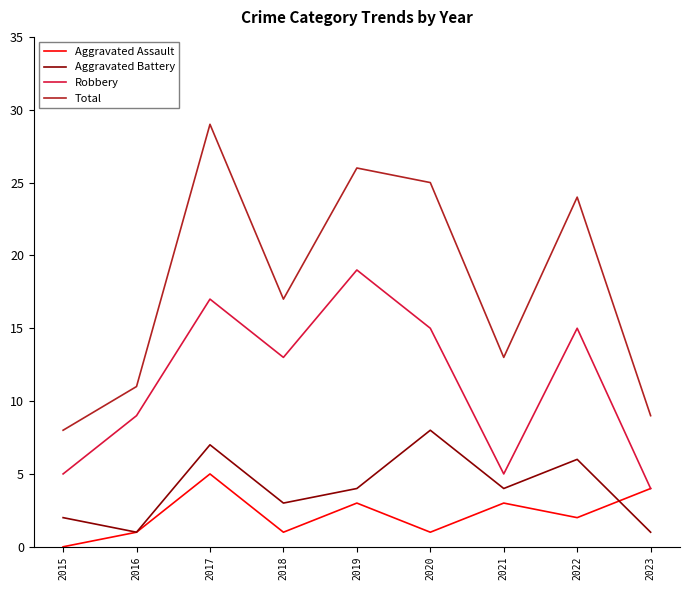

How many values in Aggravated Assault are above zero?

8